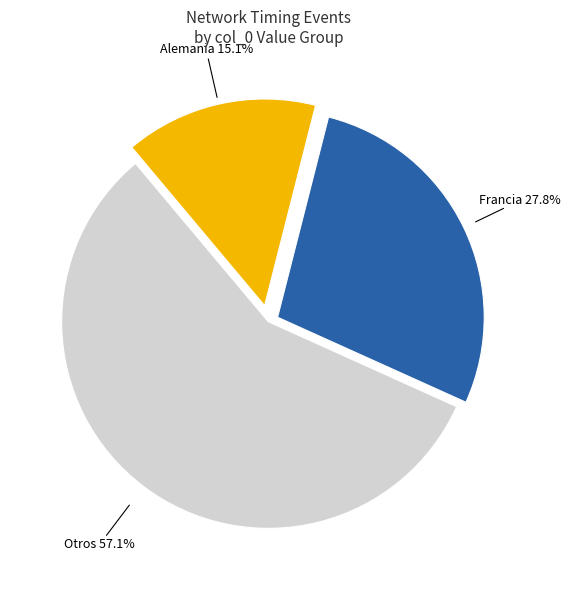

Combined, do Francia 27.8% and Alemania 15.1% account for over 50%?

No